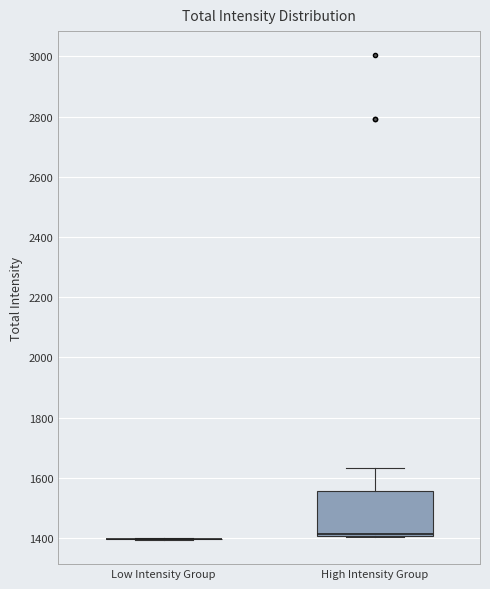

Reading left to right, transcribe this box plot: for each box, give where its median line is, the range the box spans, and where its two whiskers end, as read against the y-axis. The values are not printed on the chart, so give them approximately, as read against the axis.

Low Intensity Group: box collapsed to a line at 1400, whiskers 1400 to 1400
High Intensity Group: median 1420, box 1400 to 1560, whiskers 1400 to 1640